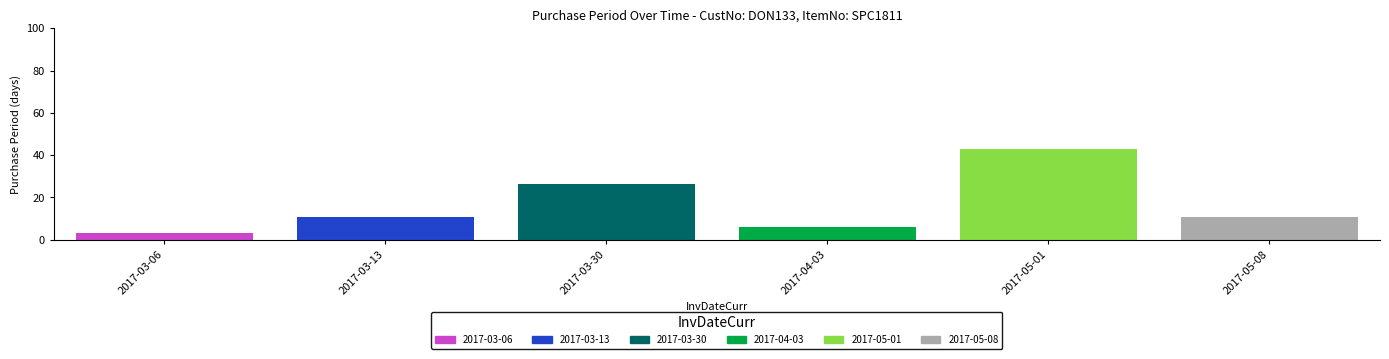

Count the number of data series in this chart.

6